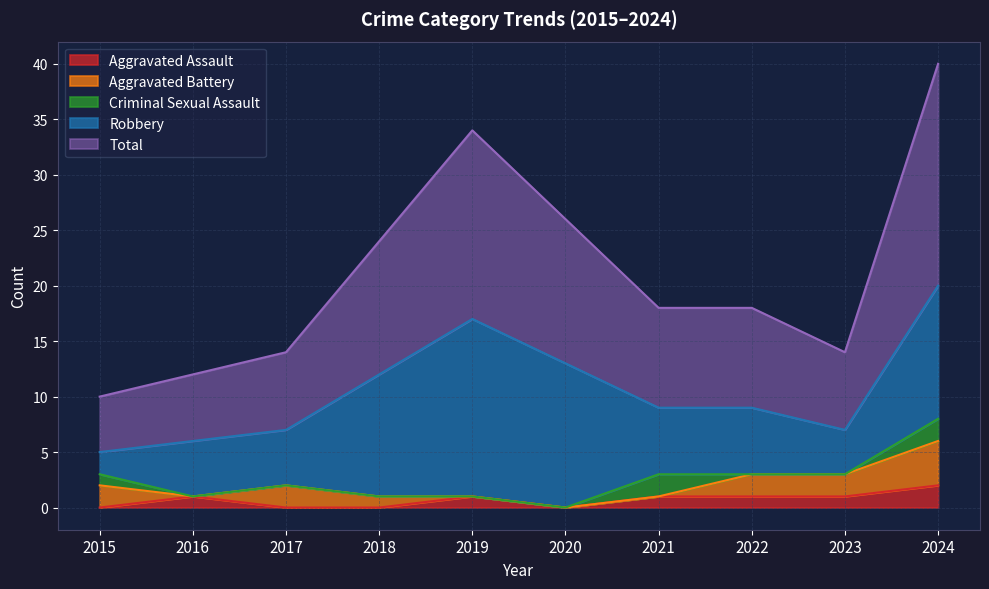

Which series has the widest spread of values?

Total